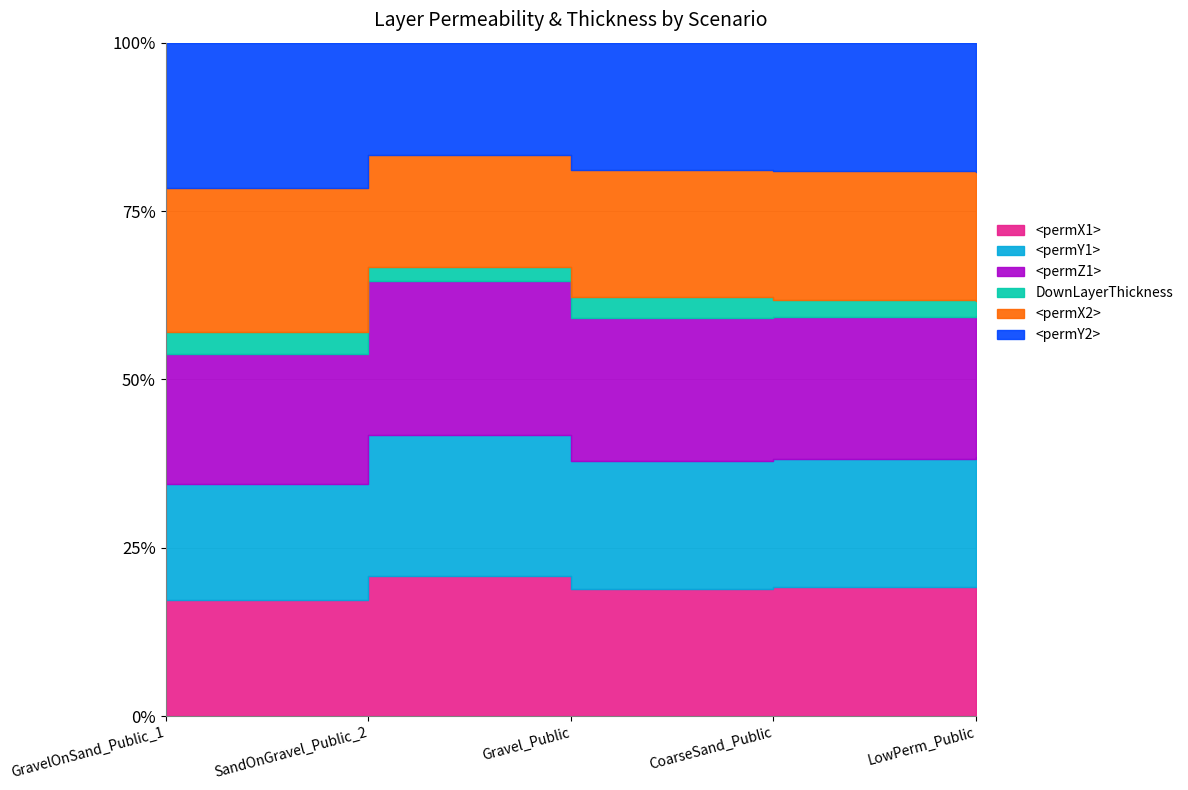

Does the chart have visible grid lines?

Yes